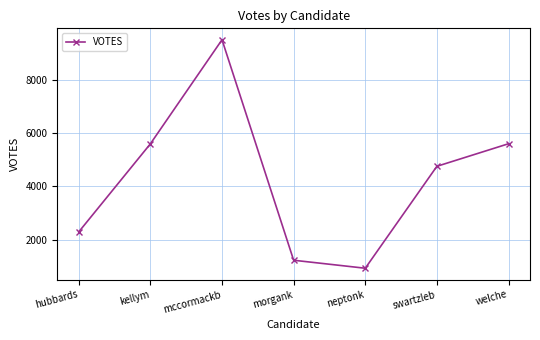

What is the value of the 6th point from the left?

4757